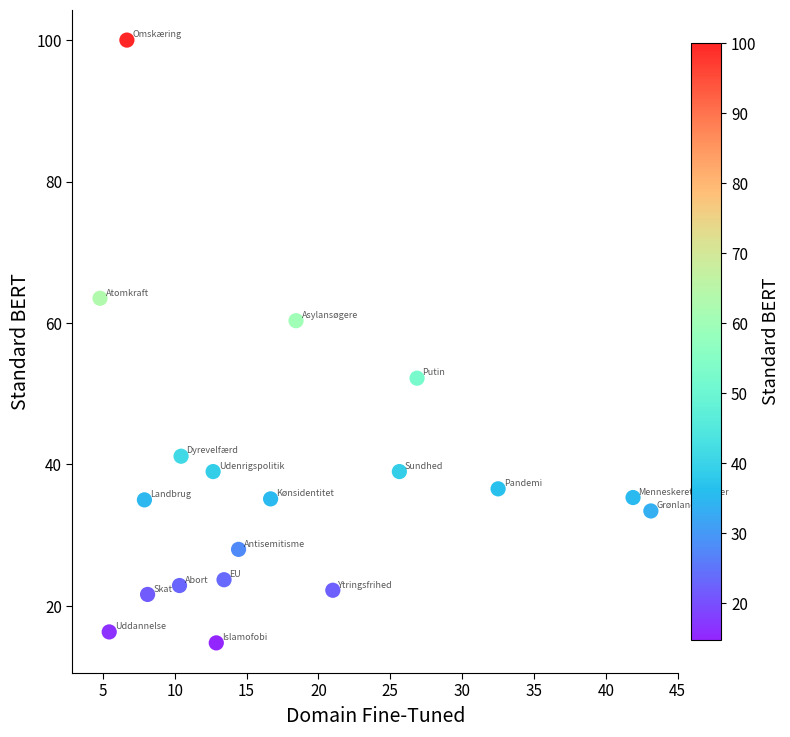

What Y value in the scatter plot is closest to 57?

60.3